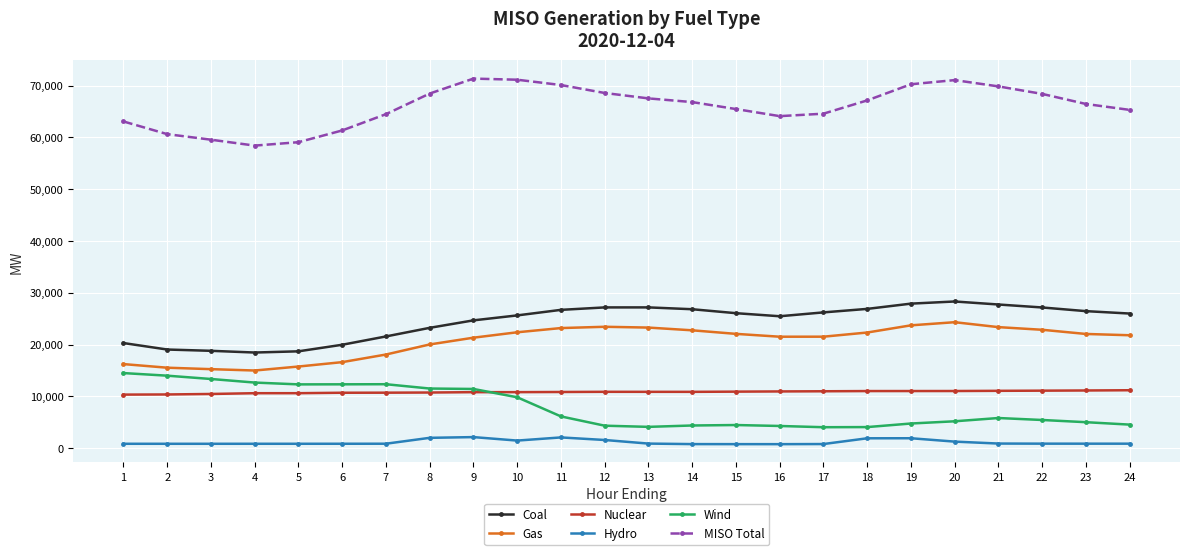

What is the lowest value of the Gas series?

14994.2